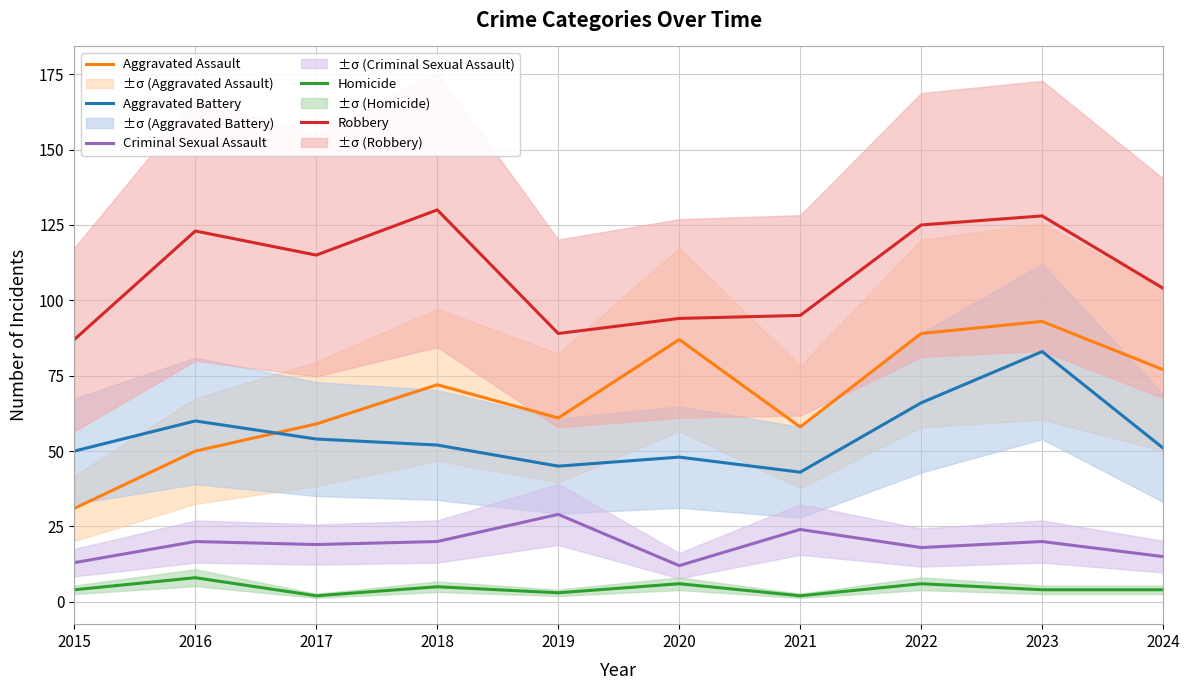

What are all the series names shown in the legend?

Aggravated Assault, Aggravated Battery, Criminal Sexual Assault, Homicide, Robbery